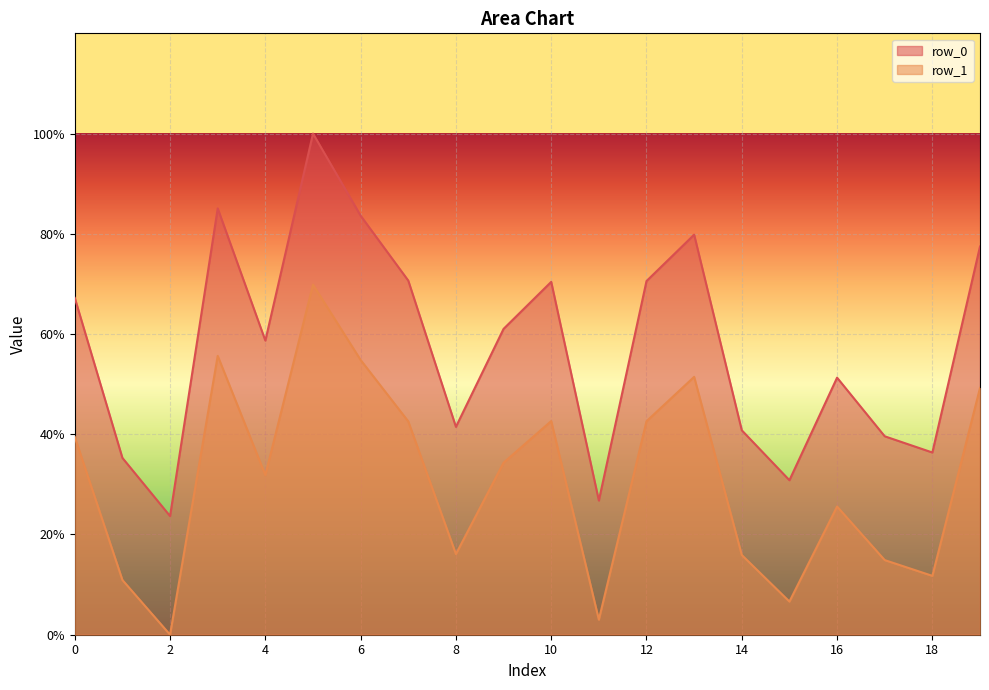

List the labels in order of row_1 value, smallest first.

2, 11, 15, 1, 18, 17, 14, 8, 16, 4, 9, 0, 7, 12, 10, 19, 13, 6, 3, 5